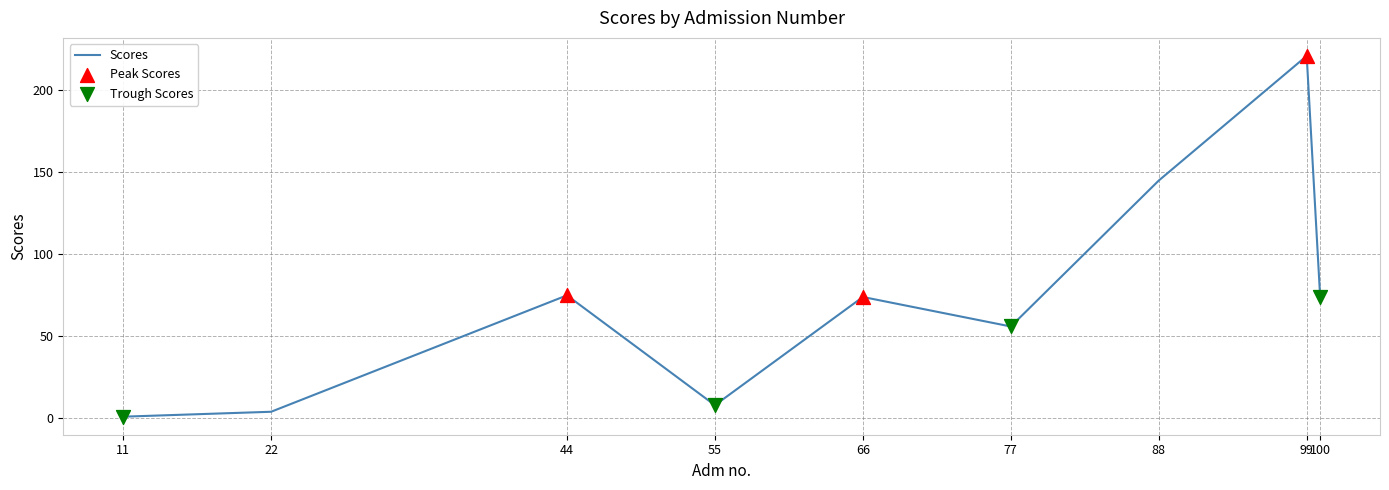

Between 66 and 99, which is larger?

99